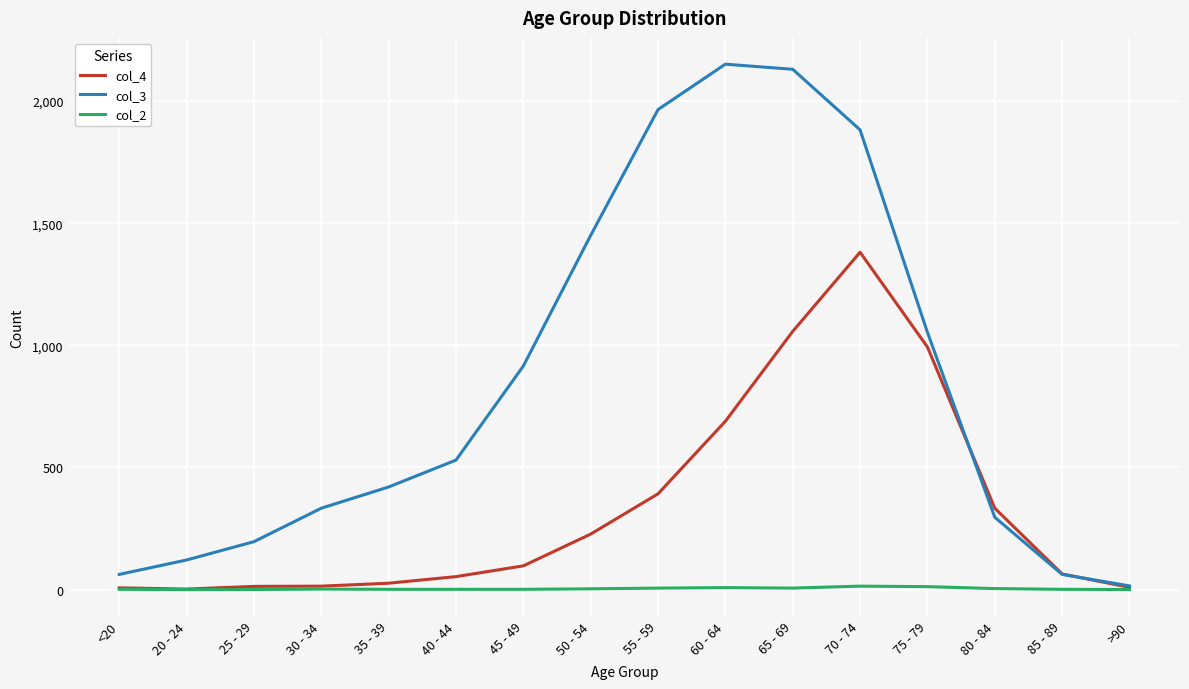

Rank the series by their maximum value, from highest to lowest.

col_3, col_4, col_2